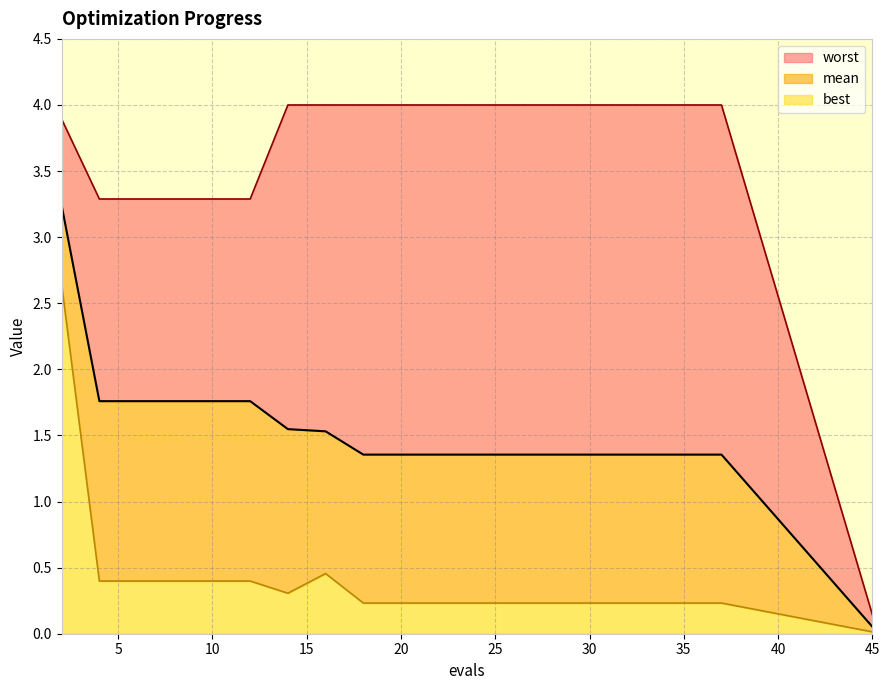

Between 4 and 8, which series saw the biggest shift?

mean